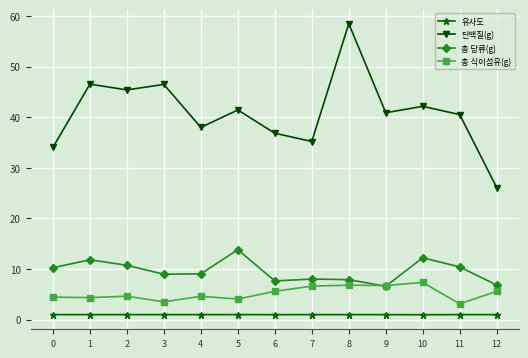

Count the number of categories in the chart.

13